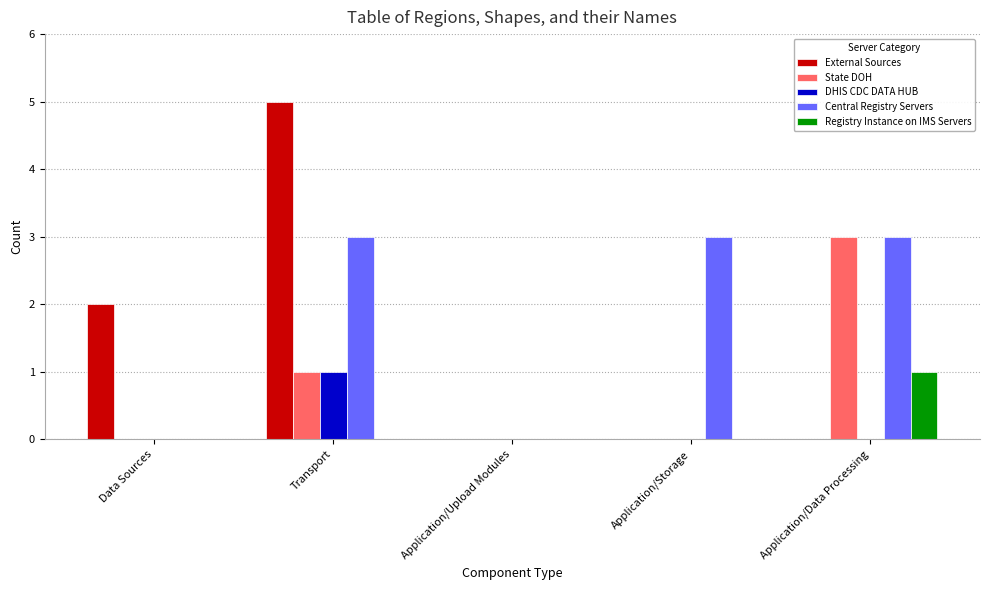

Reading right to left, extract all data points from this chart.

External Sources: 0	0	0	5	2
State DOH: 3	0	0	1	0
DHIS CDC DATA HUB: 0	0	0	1	0
Central Registry Servers: 3	3	0	3	0
Registry Instance on IMS Servers: 1	0	0	0	0